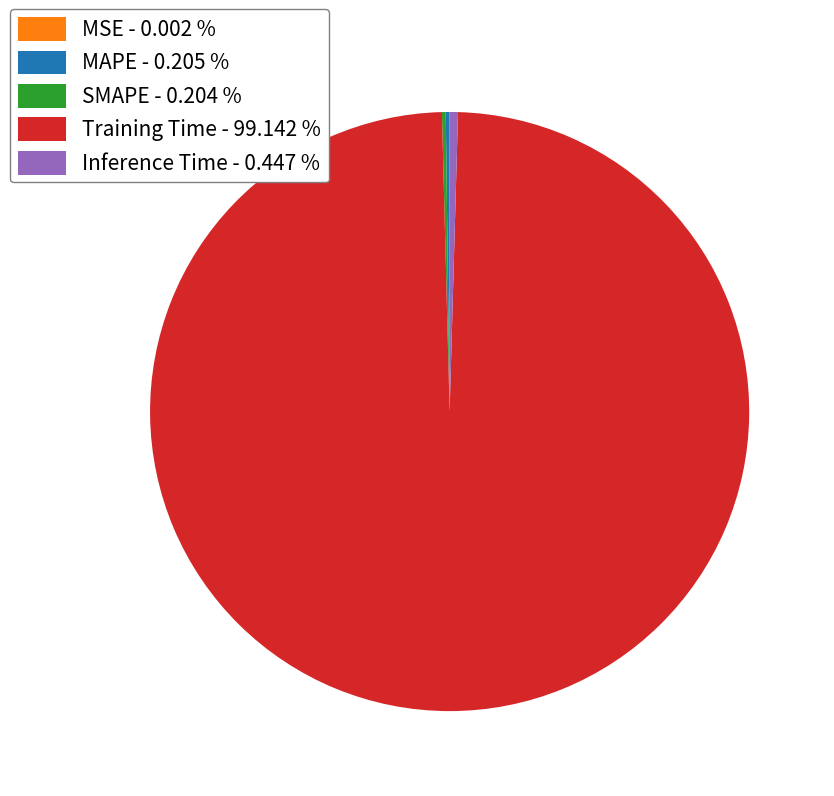

Does any single category account for the majority?

Yes